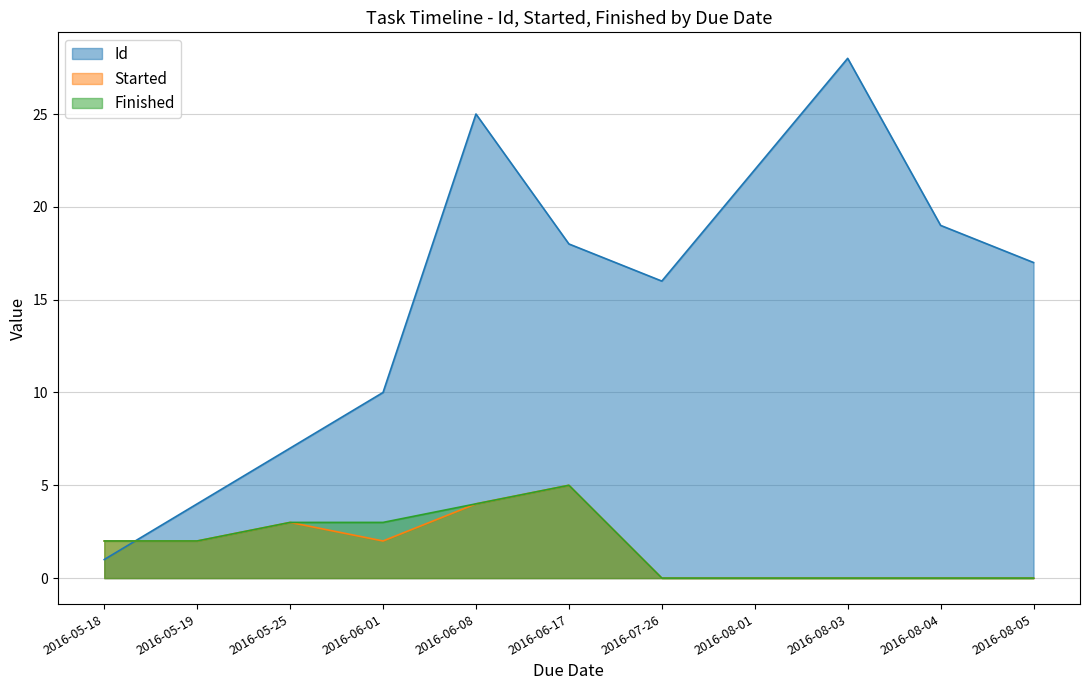

Reading left to right, extract all data points from this chart.

Id: 1	4	7	10	25	18	16	22	28	19	17
Started: 2	2	3	2	4	5	0	0	0	0	0
Finished: 2	2	3	3	4	5	0	0	0	0	0